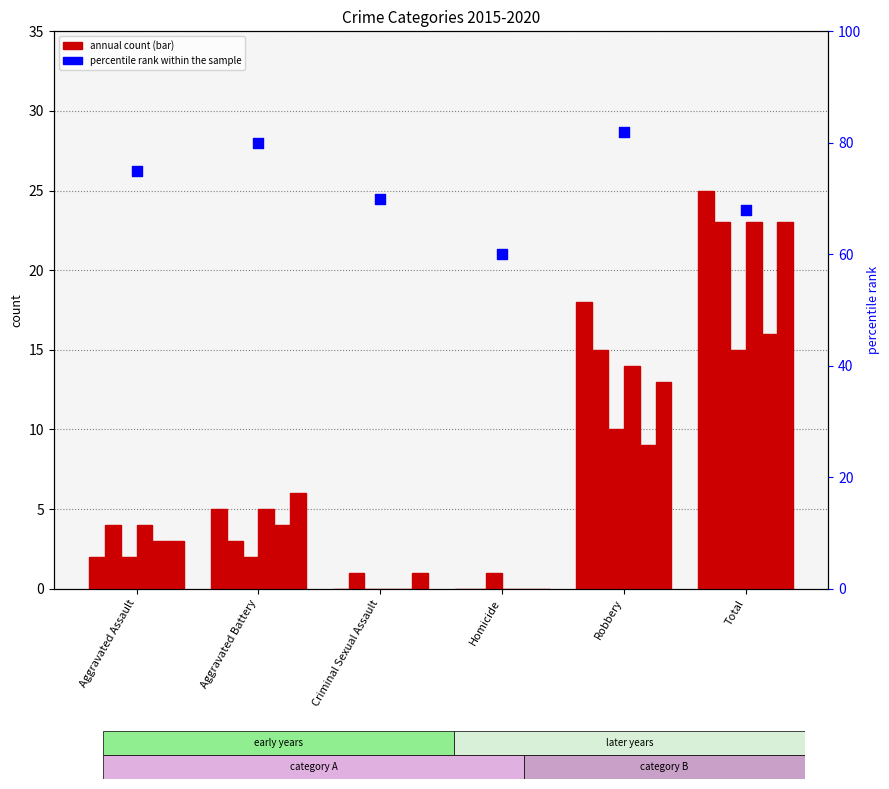

What is the change in value from Robbery to Total?

-14